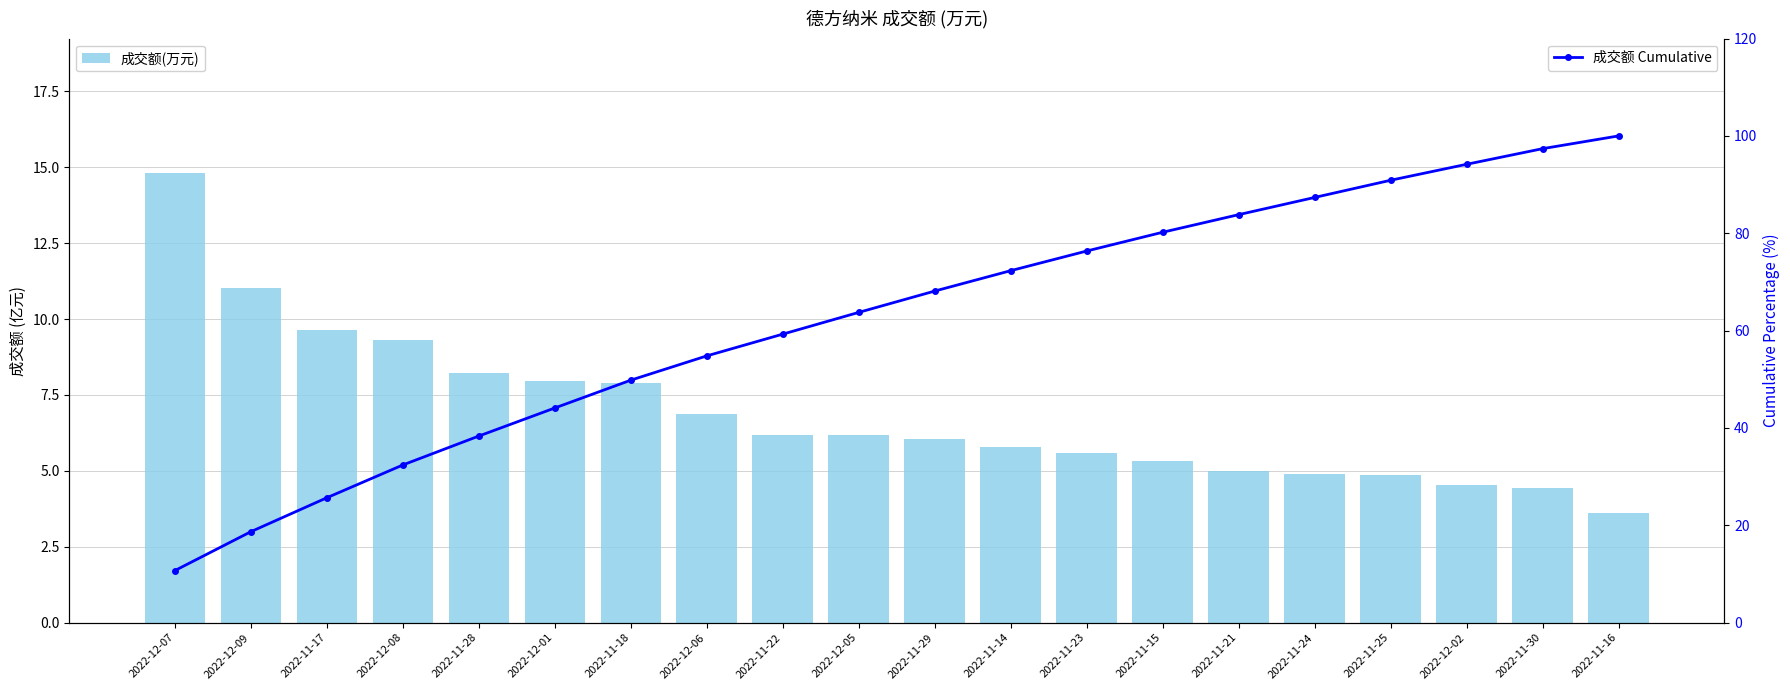

What are all the series names shown in the legend?

成交额(万元), 成交额 Cumulative